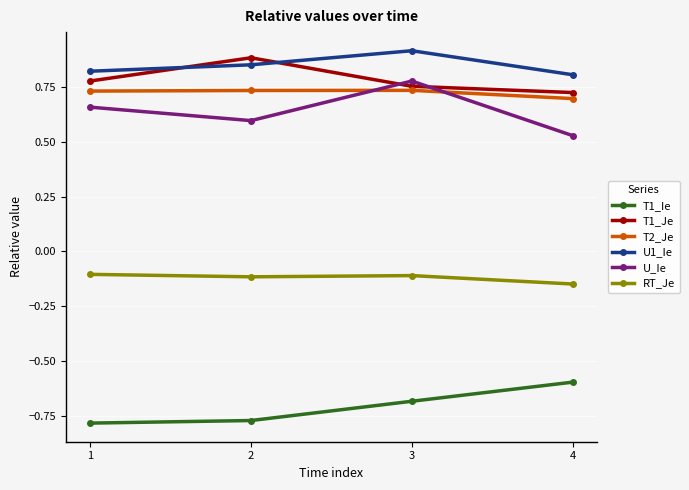

Where do U_Ie and T1_Je first cross each other?

2 and 3